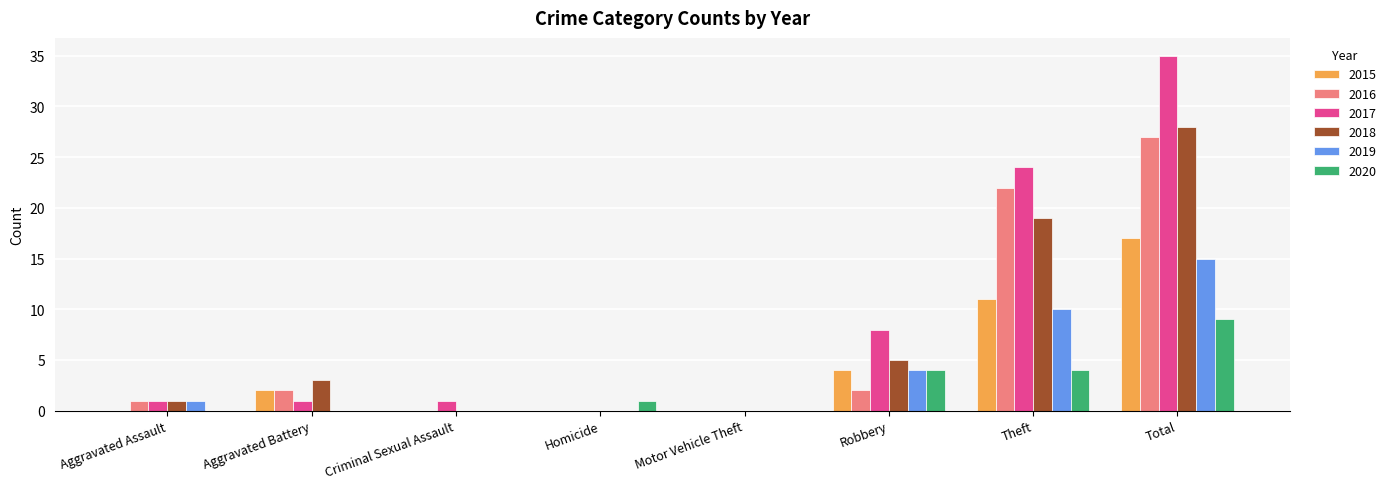

Reading left to right, extract all data points from this chart.

2015: 0	2	0	0	0	4	11	17
2016: 1	2	0	0	0	2	22	27
2017: 1	1	1	0	0	8	24	35
2018: 1	3	0	0	0	5	19	28
2019: 1	0	0	0	0	4	10	15
2020: 0	0	0	1	0	4	4	9